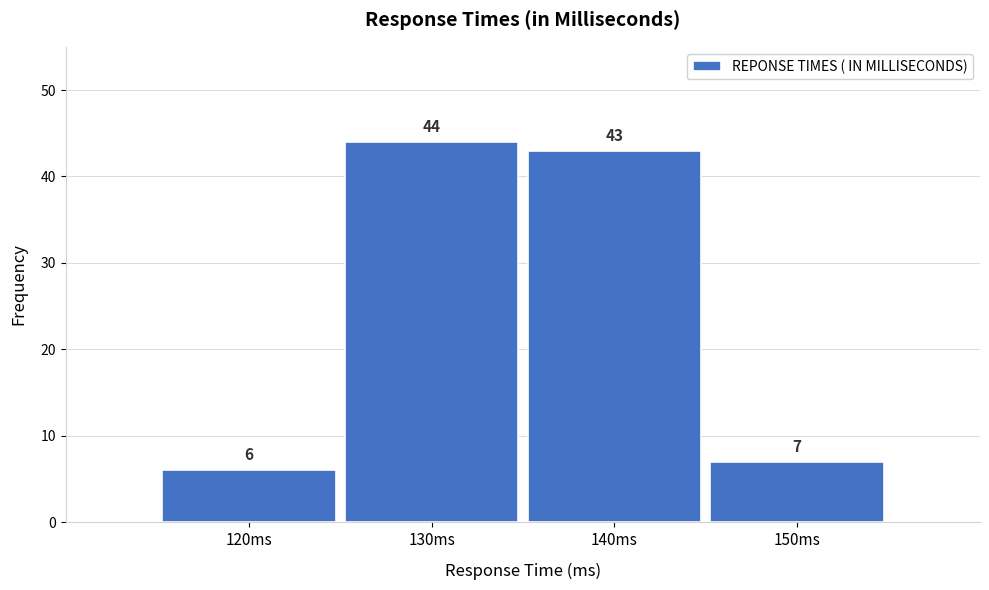

Reading right to left, what are all the values shown in this chart?

7	43	44	6